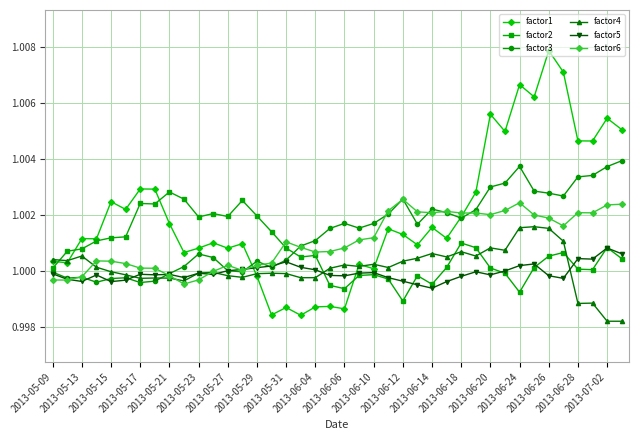

Count the number of categories in the chart.

40